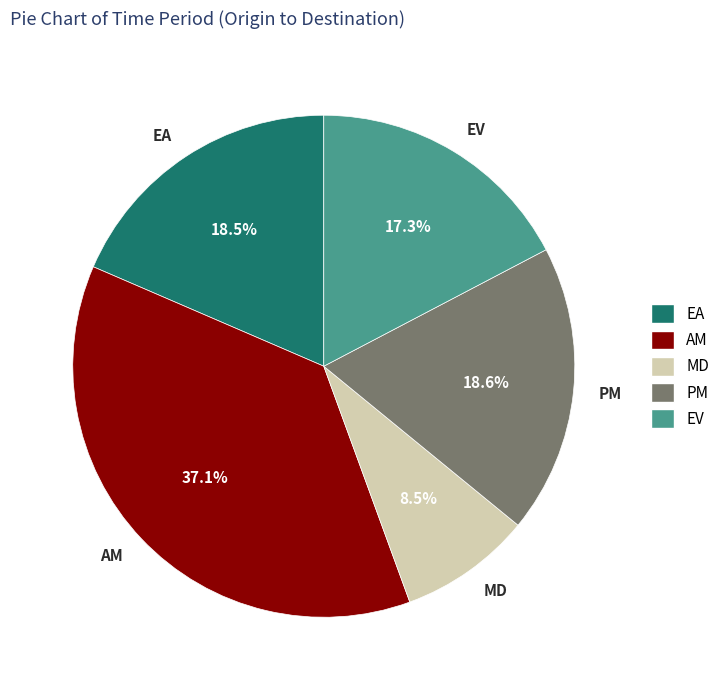

How many slices are in this pie chart?

5